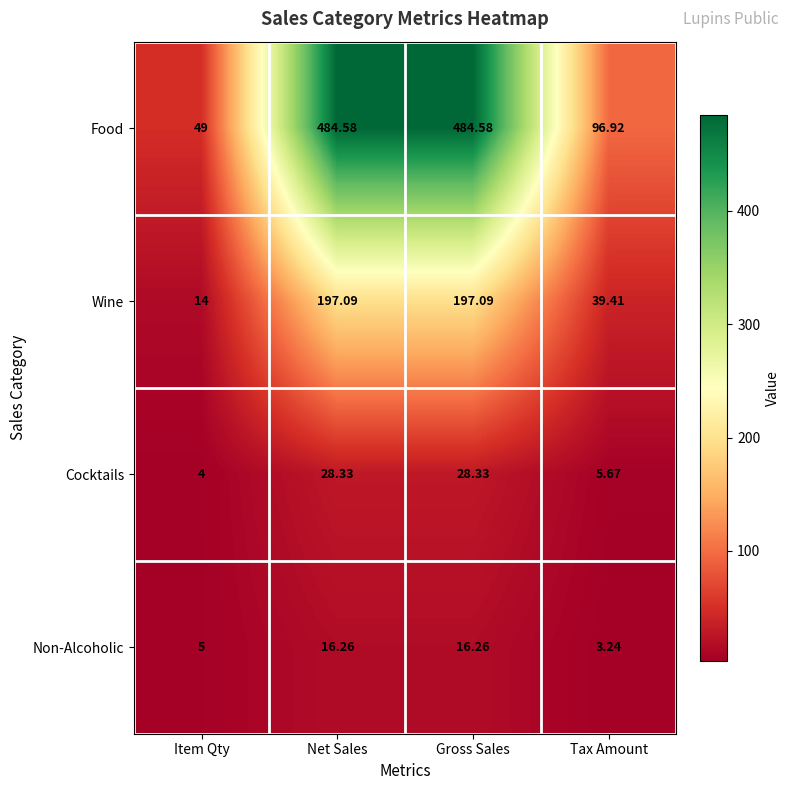

At which label does Food reach its minimum?

Item Qty